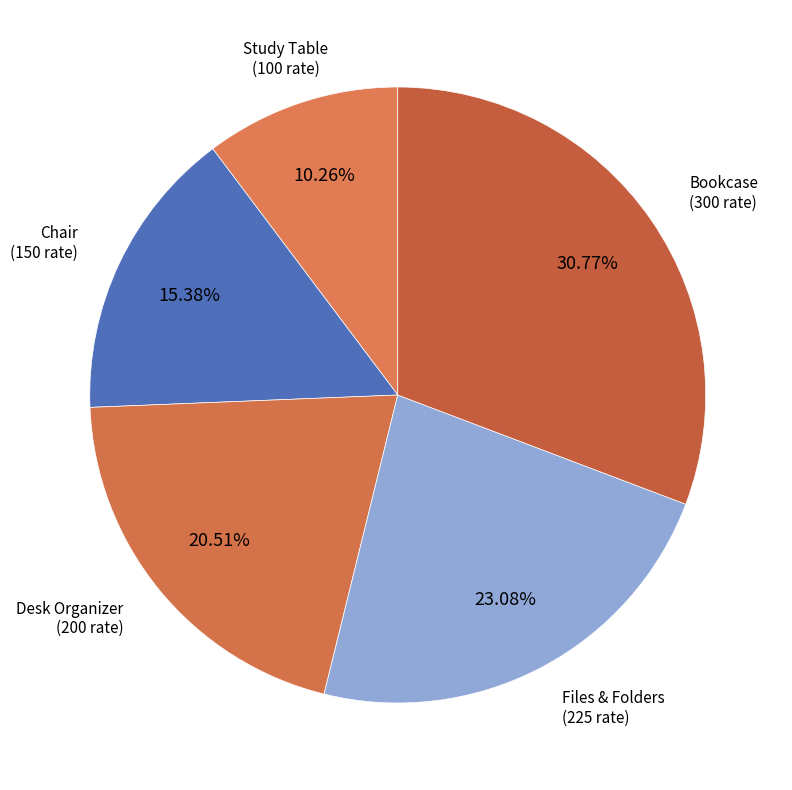

True or false: Study Table accounts for 10% of the total.

True